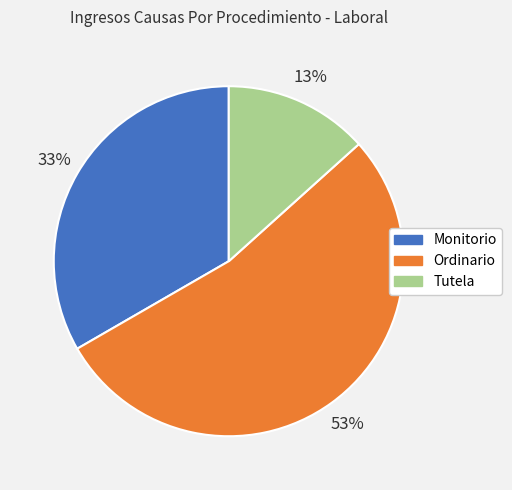

Combined, do Monitorio and Ordinario account for over 50%?

Yes